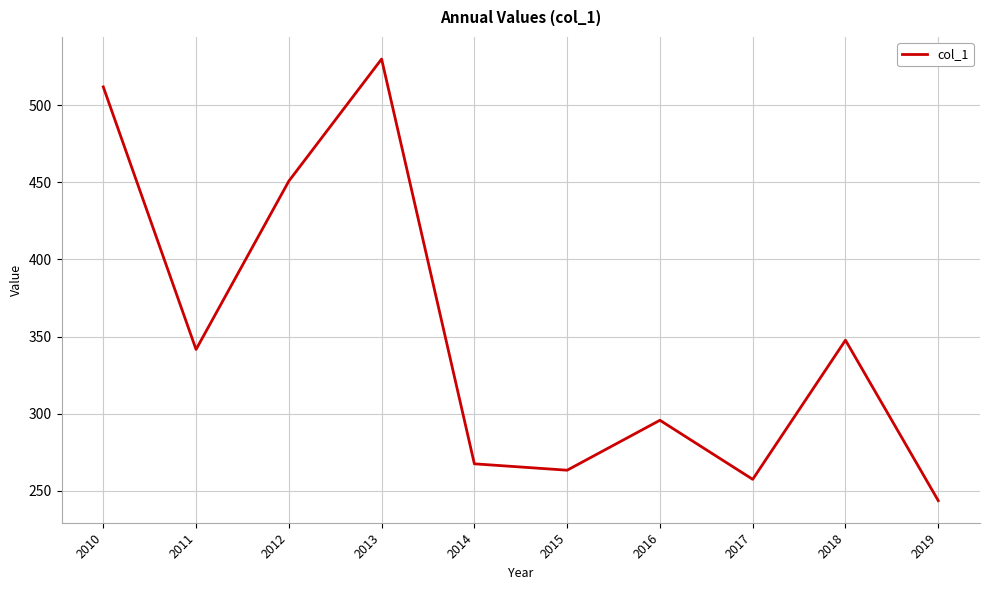

What is the difference between the maximum and minimum values?

286.4